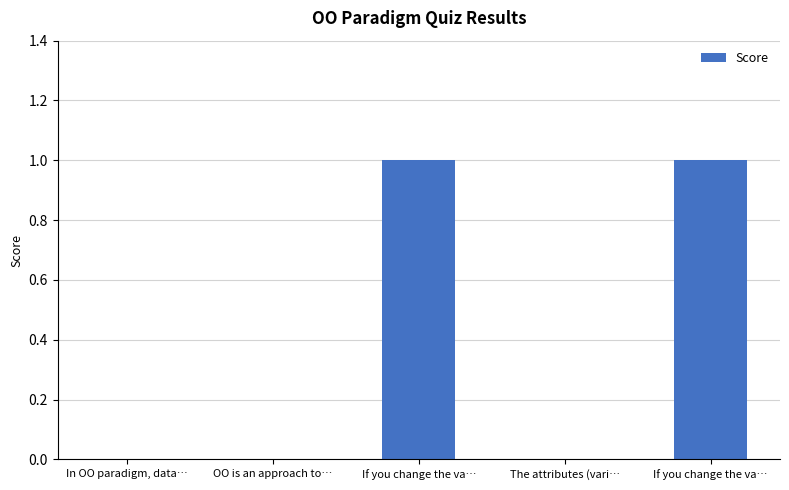

Are the bars grouped side by side (vs. stacked)?

No